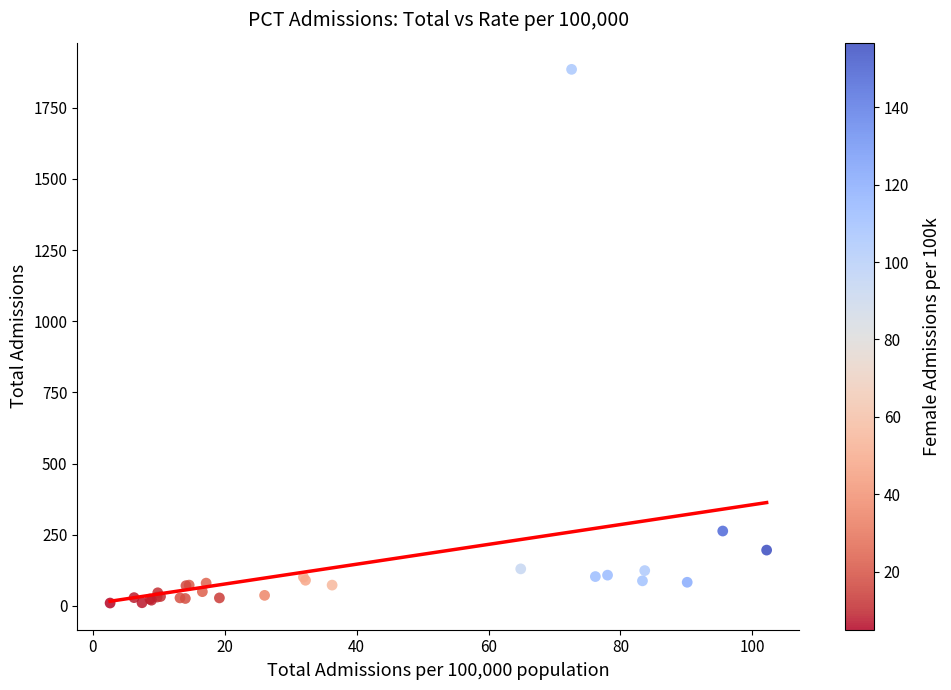

What Y value in the scatter plot is closest to 947?

263